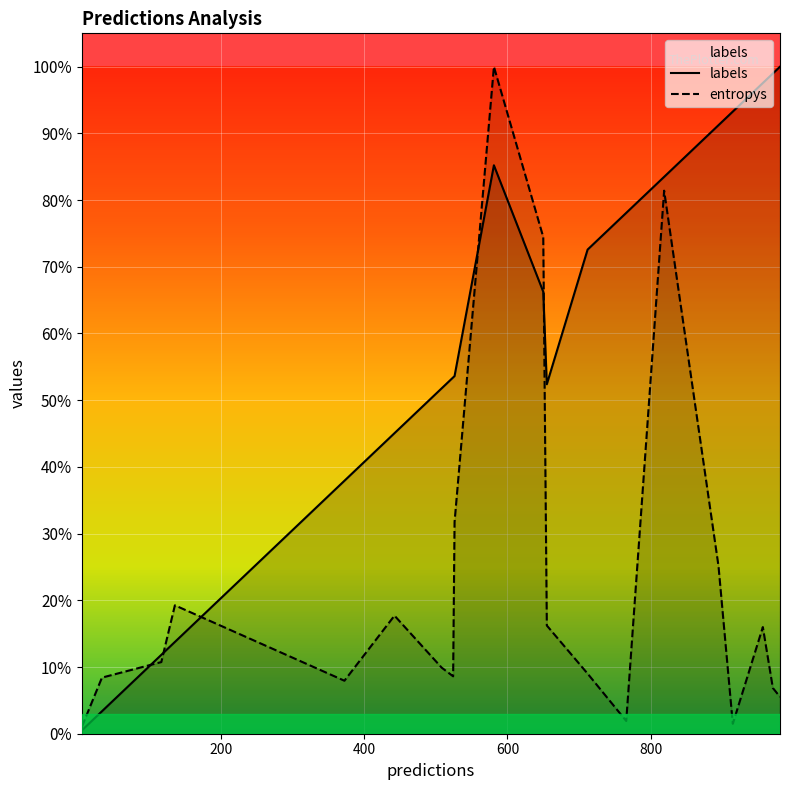

Does the chart display data point markers on the line(s)?

No